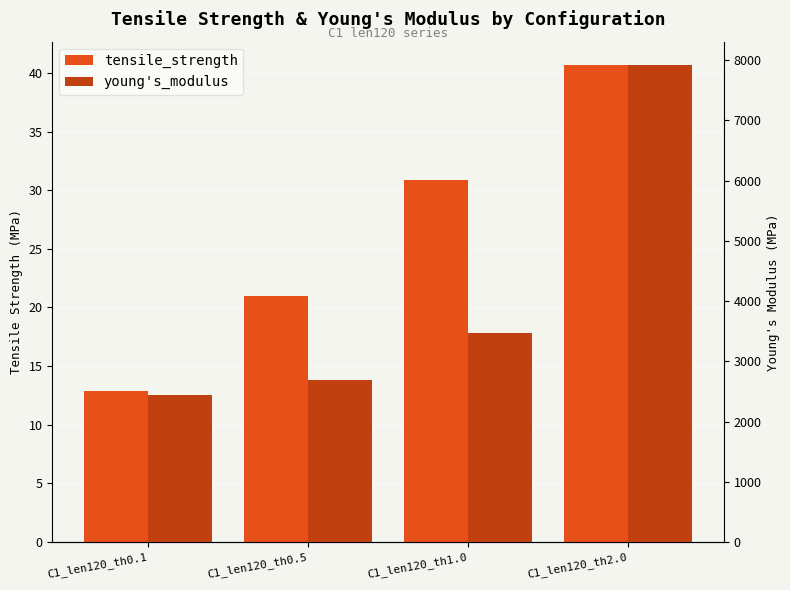

What is the label of the 4th bar from the right?

C1_len120_th0.1